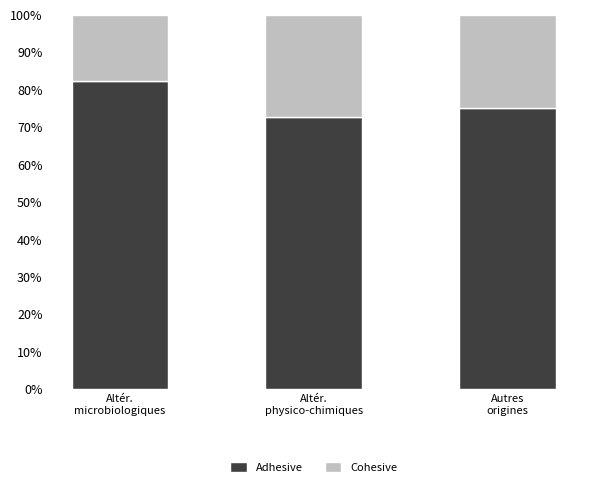

What is the highest value of the Adhesive series?

82.4